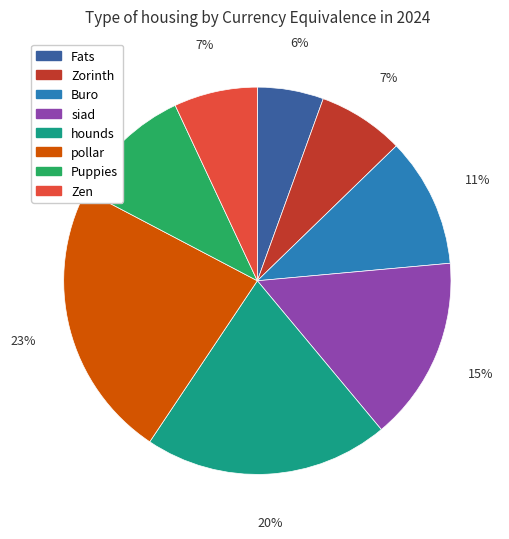

The pollar slice represents 23% of the pie. True or false?

True